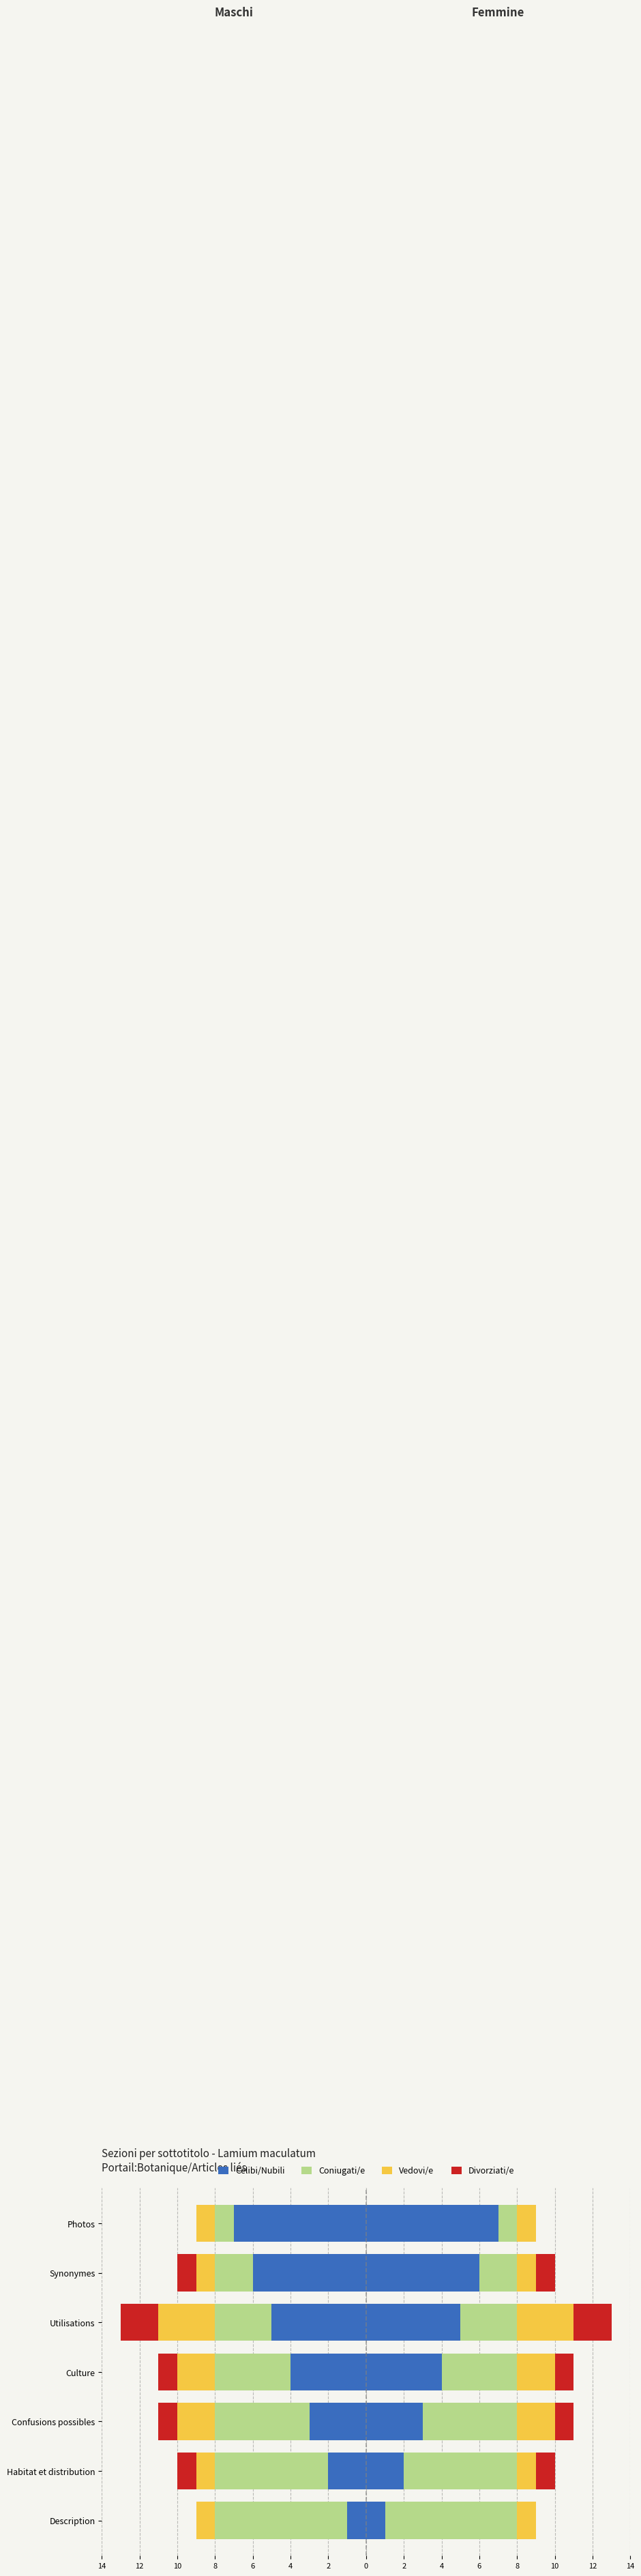

Reading left to right, transcribe all the data shown in this chart.

Celibi/Nubili: -1	-2	-3	-4	-5	-6	-7
Coniugati/e: -7	-6	-5	-4	-3	-2	-1
Vedovi/e: -1	-1	-2	-2	-3	-1	-1
Divorziati/e: 0	-1	-1	-1	-2	-1	0